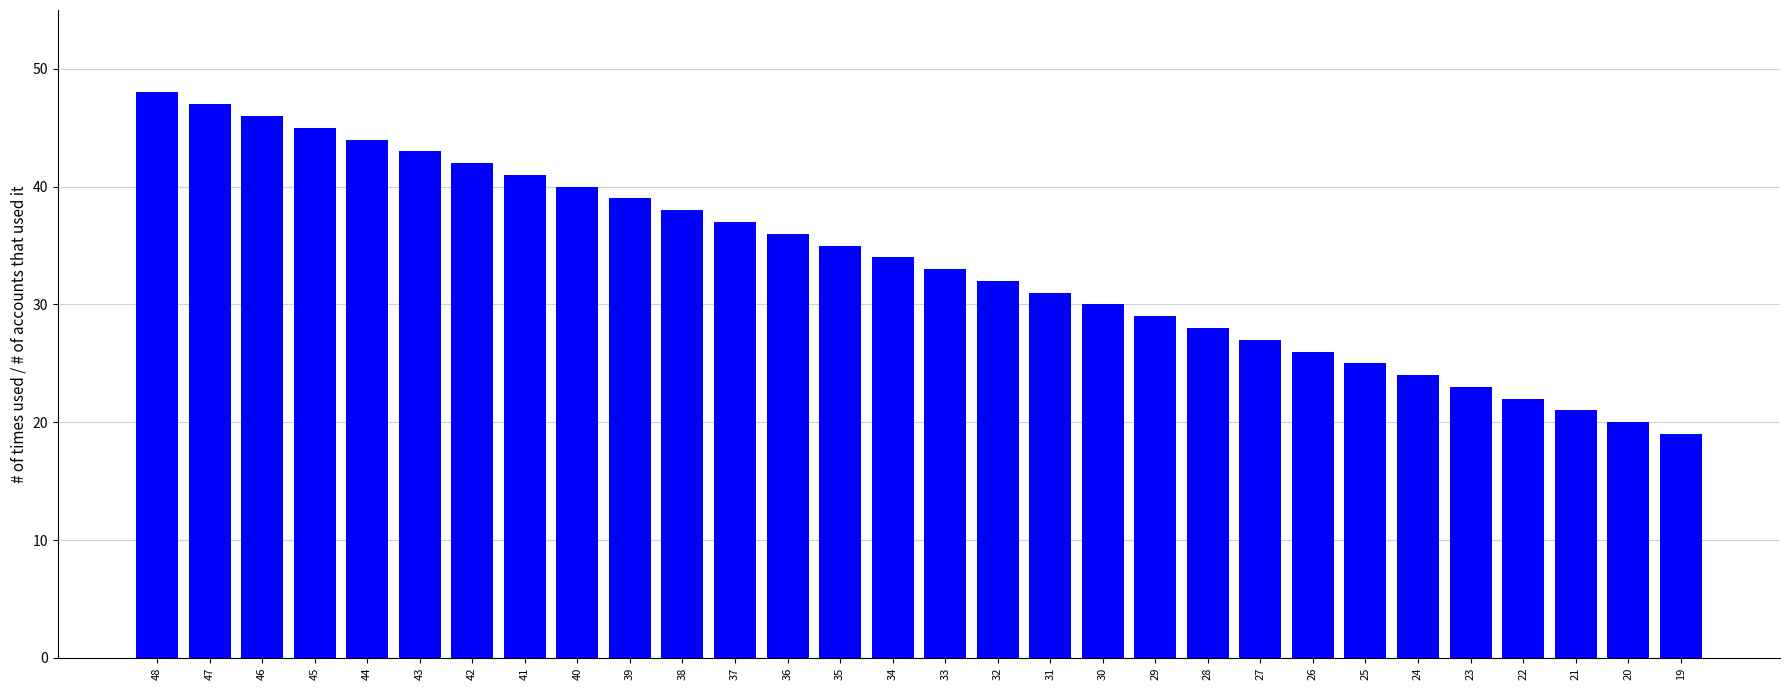

Reading right to left, what are all the values shown in this chart?

19	20	21	22	23	24	25	26	27	28	29	30	31	32	33	34	35	36	37	38	39	40	41	42	43	44	45	46	47	48